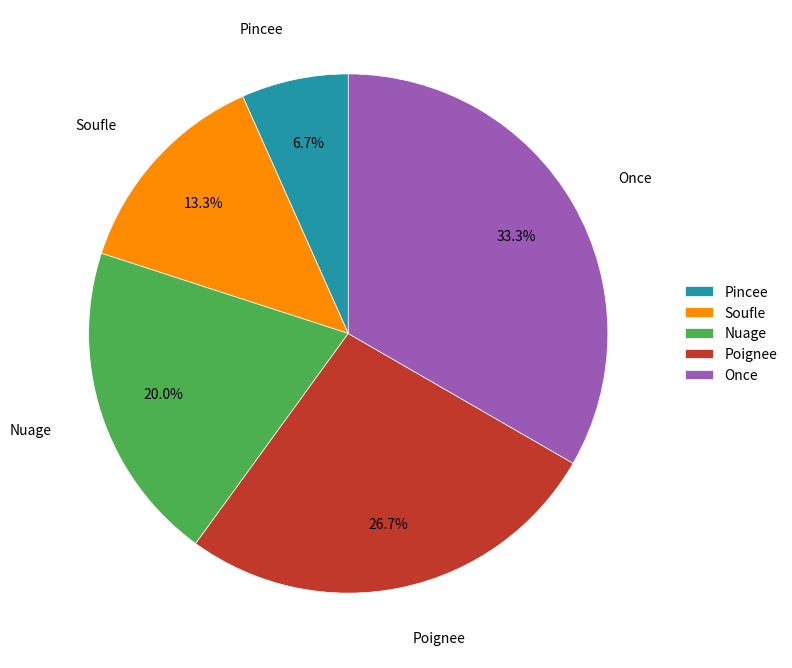

True or false: Pincee accounts for 7% of the total.

True